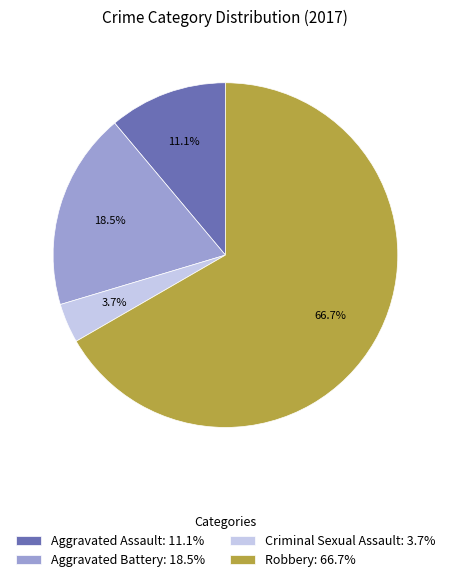

Between Aggravated Battery: 18.5% and Aggravated Assault: 11.1%, which is larger?

Aggravated Battery: 18.5%